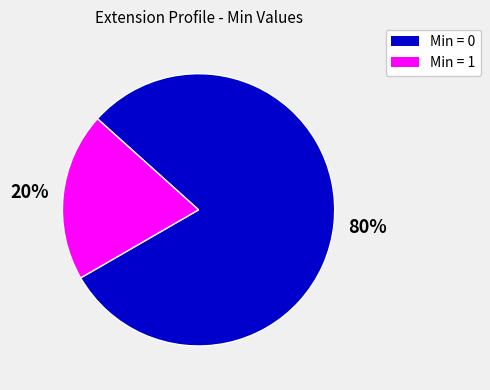

To the nearest percent, what is the average slice percentage?

50%